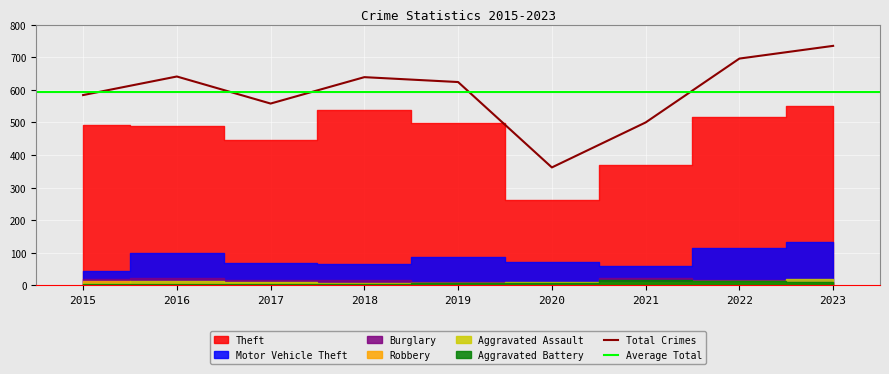

At which label does Burglary reach its minimum?

2020